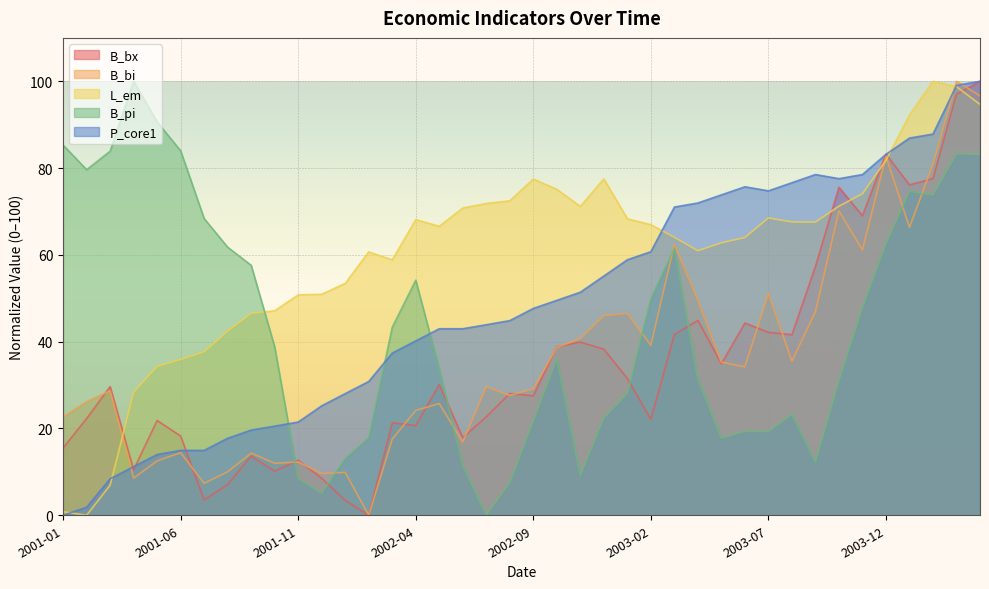

What is the sum of all B_pi values?

1753.4